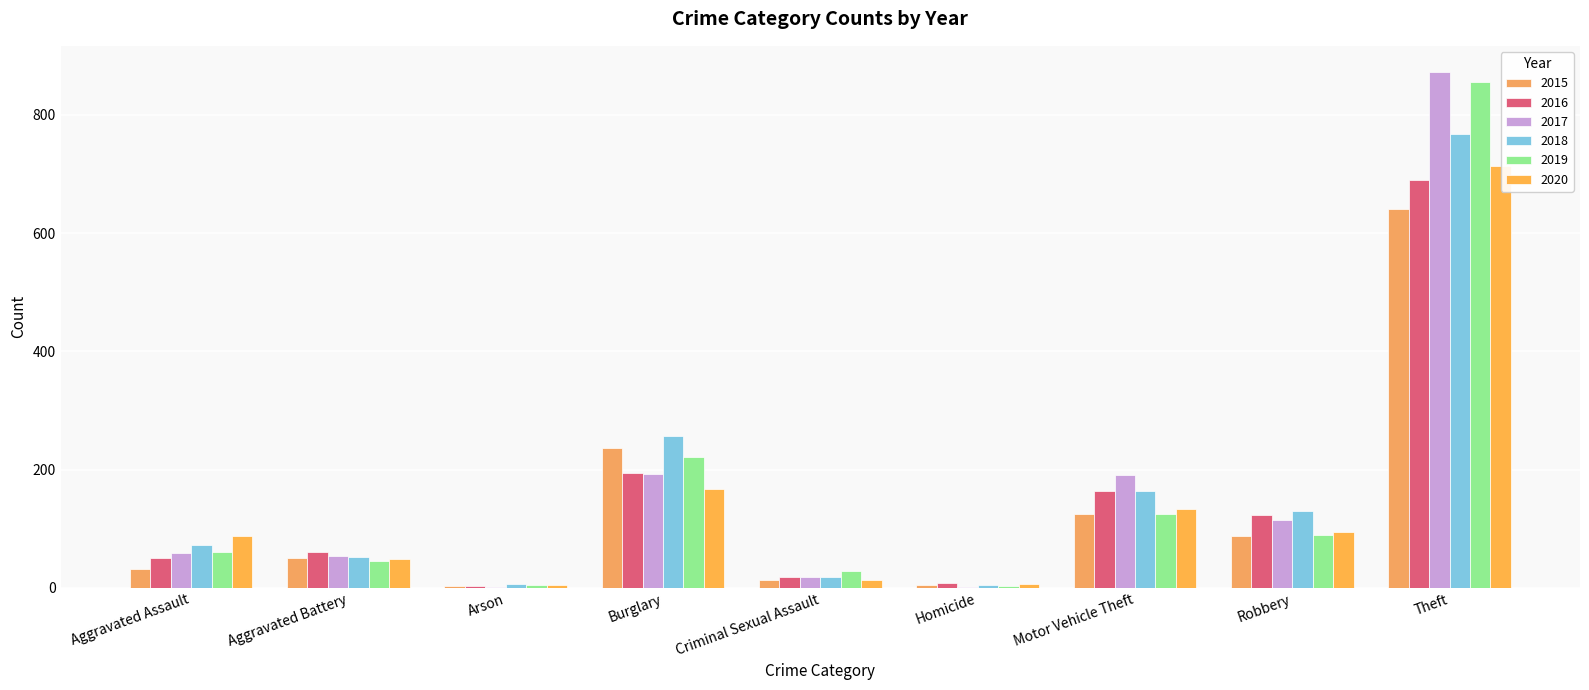

What is the total value across all series at Robbery?

638